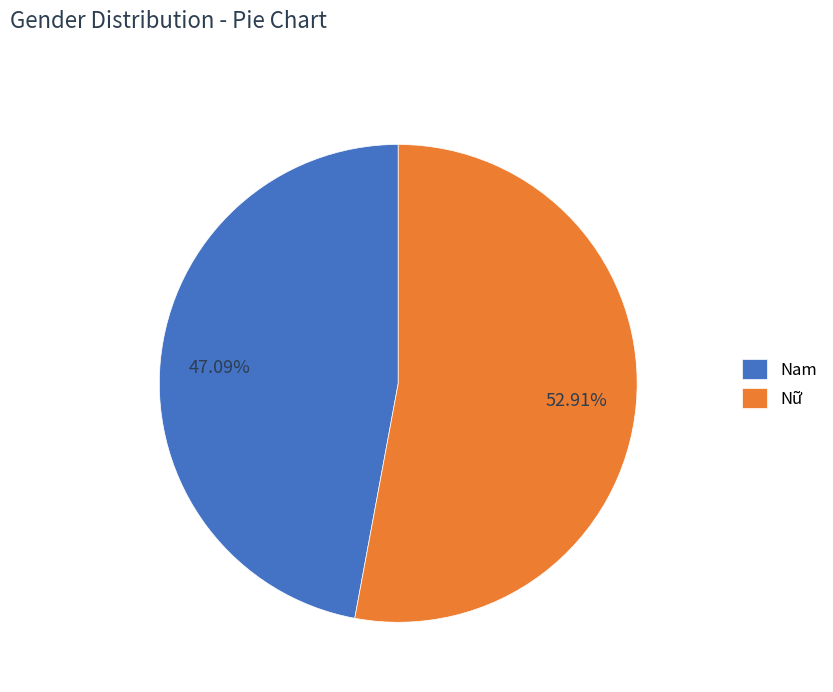

Between Nam and Nữ, which is larger?

Nữ